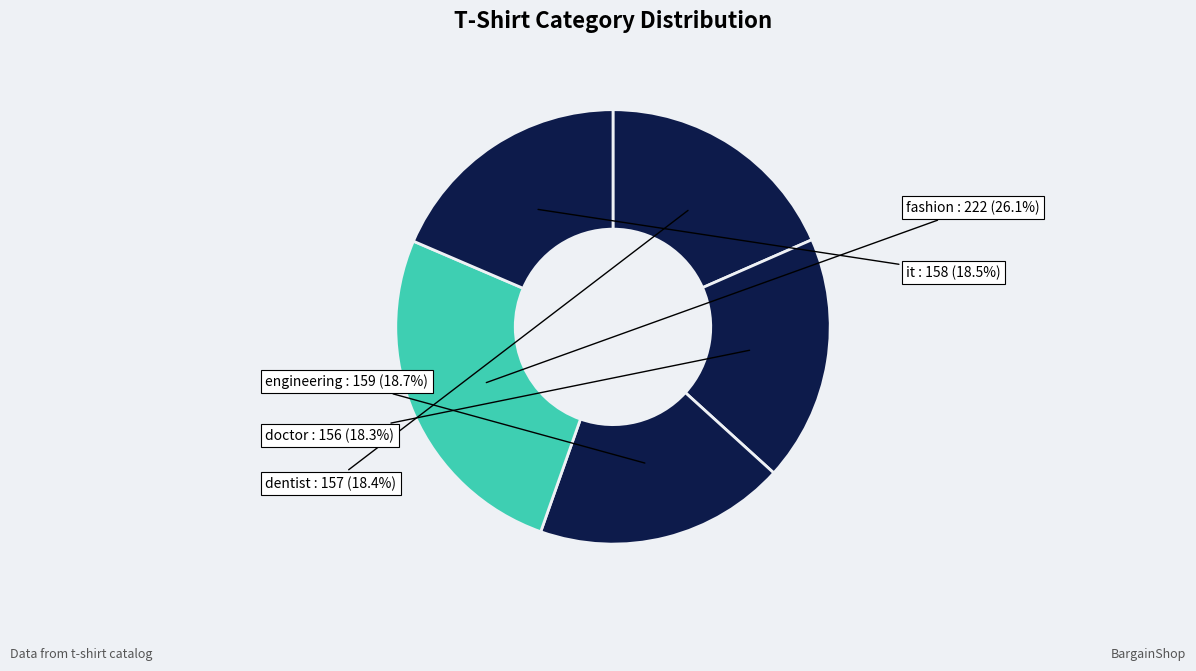

To the nearest percent, what percentage of the pie is engineering?

19%